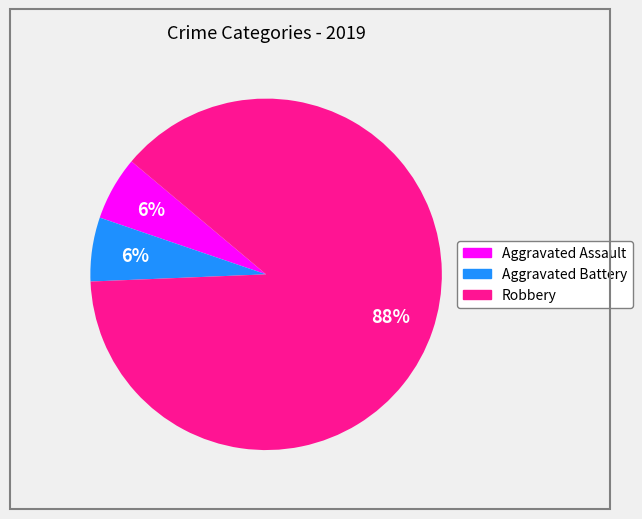

The Aggravated Assault slice represents 6% of the pie. True or false?

True